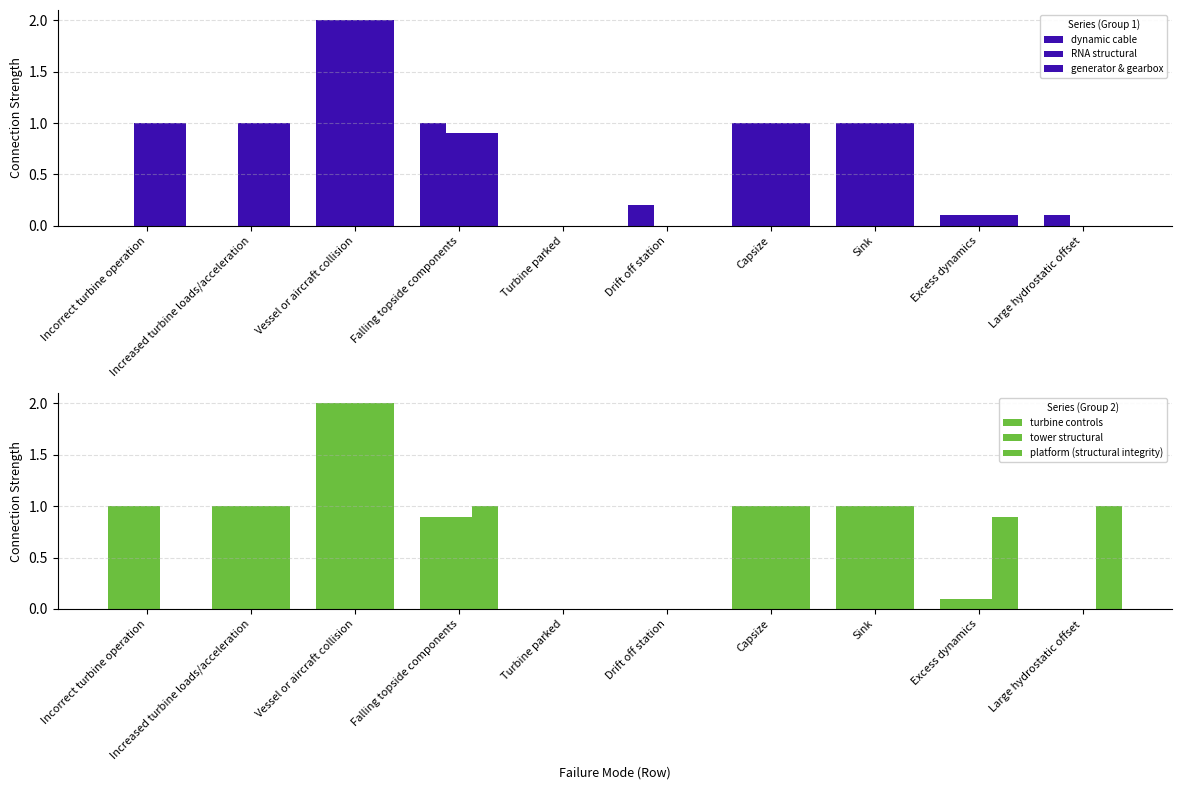

Rank the series by their maximum value, from lowest to highest.

dynamic cable, RNA structural, generator & gearbox, turbine controls, tower structural, platform (structural integrity)